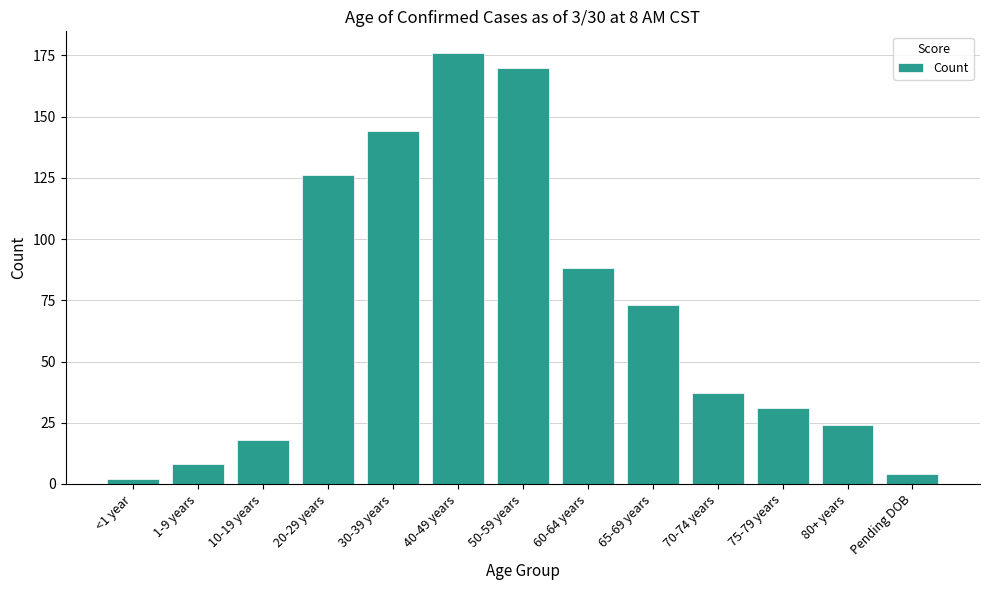

What is the label of the 3rd bar from the right?

75-79 years